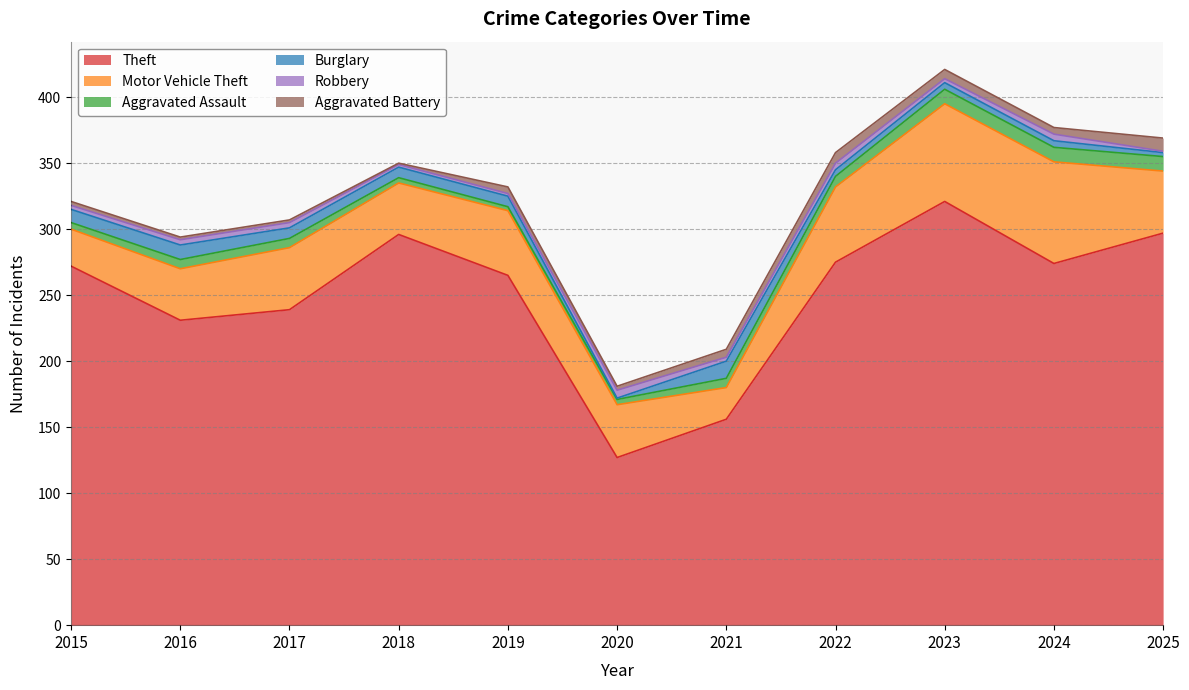

At which label does Aggravated Battery first exceed 5?

2021